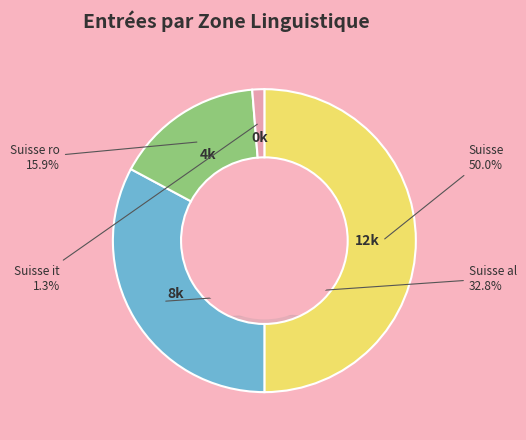

To the nearest percent, what percentage of the pie is Suisse ro?

16%